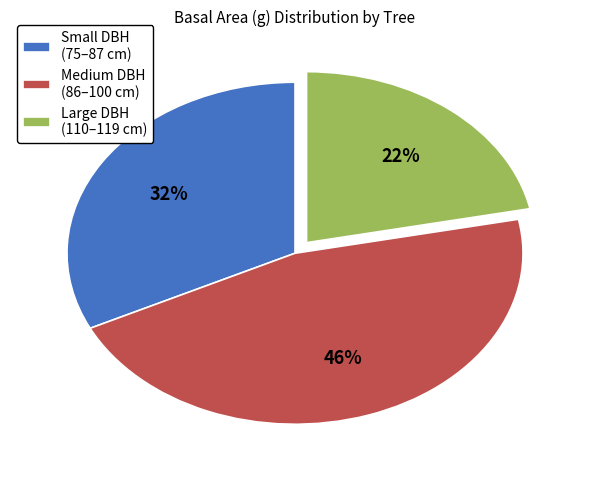

Does any single category account for the majority?

No